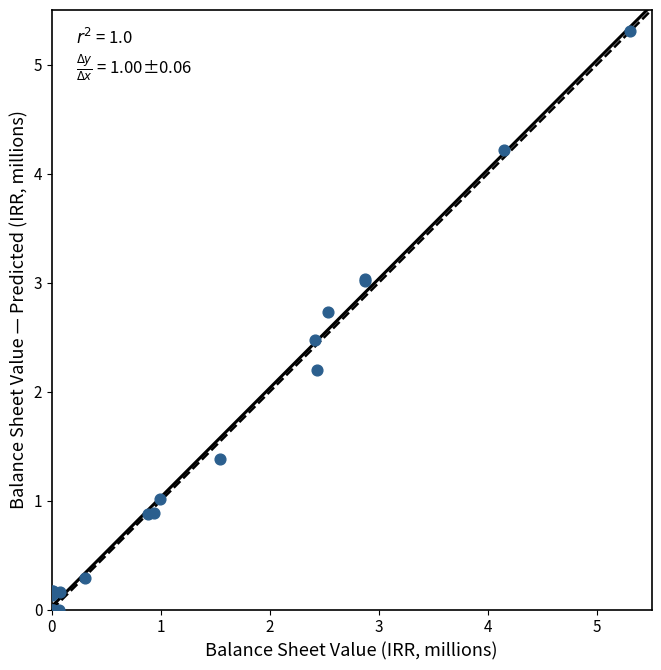

What Y value in the scatter plot is closest to 2?

2.2